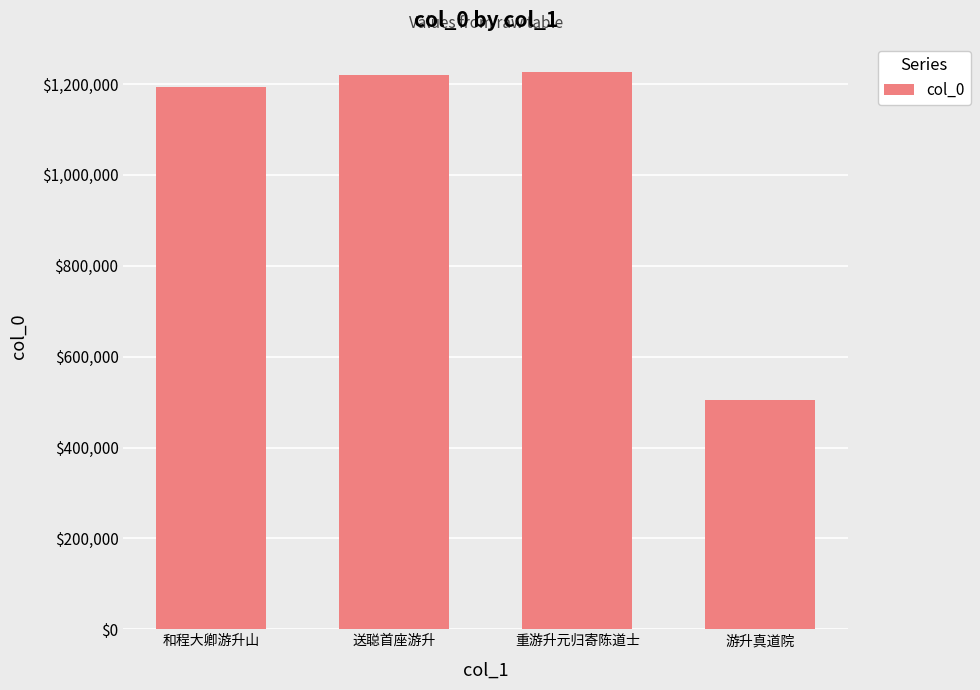

What position from the left is 和程大卿游升山?

1